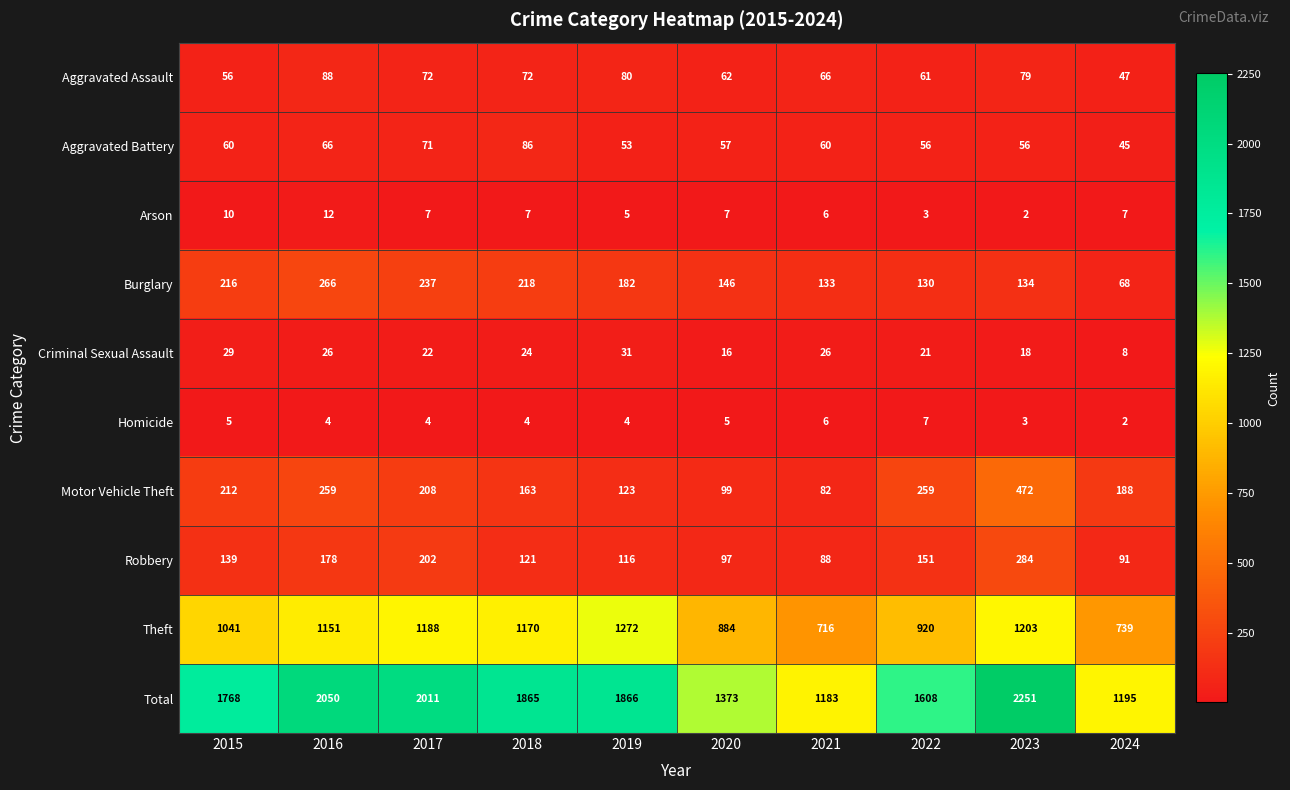

What is the minimum value for Theft?

716